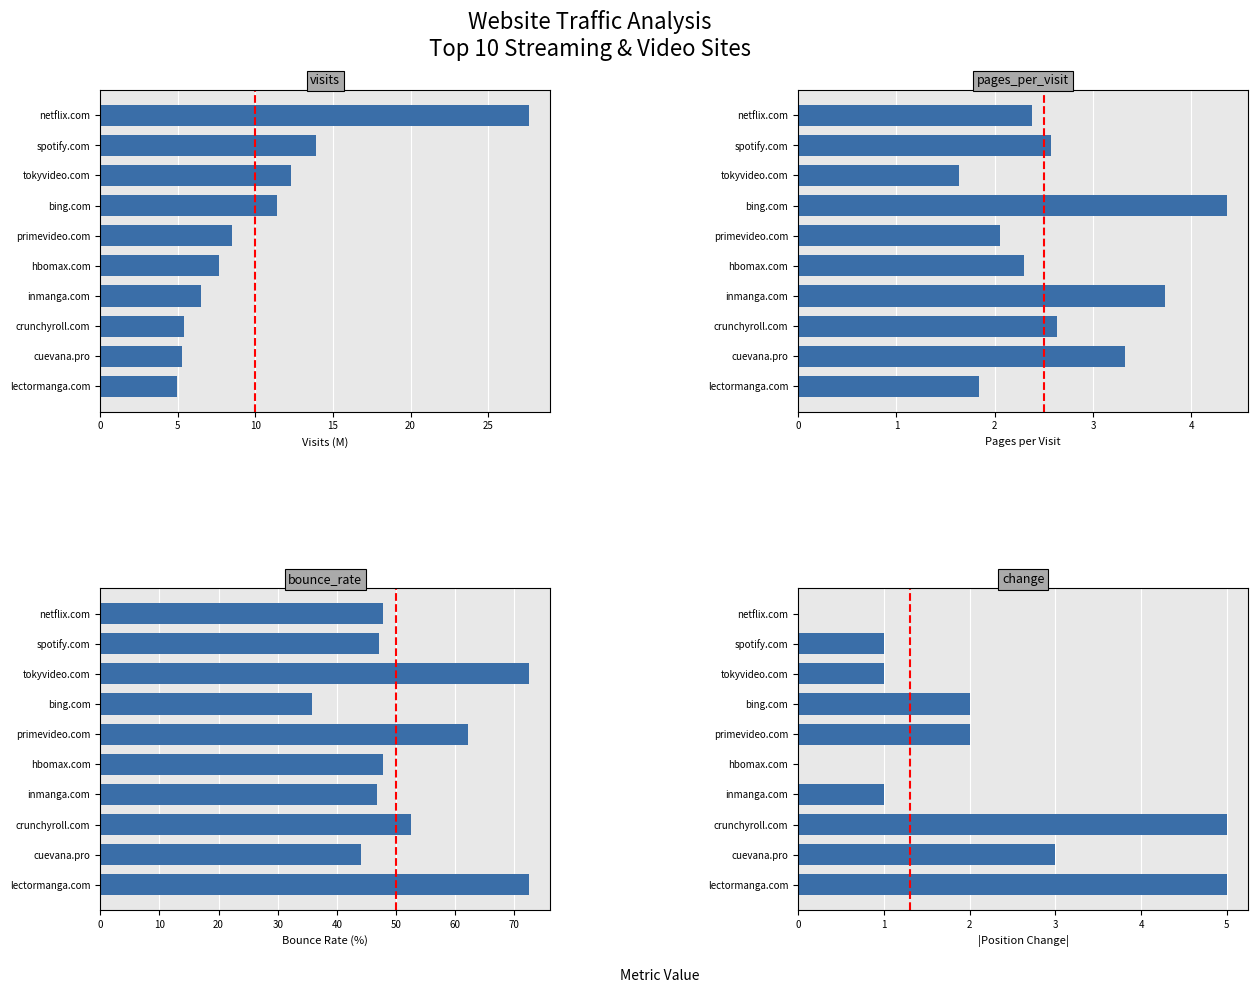

Which series changed the most between hbomax.com and crunchyroll.com?

change